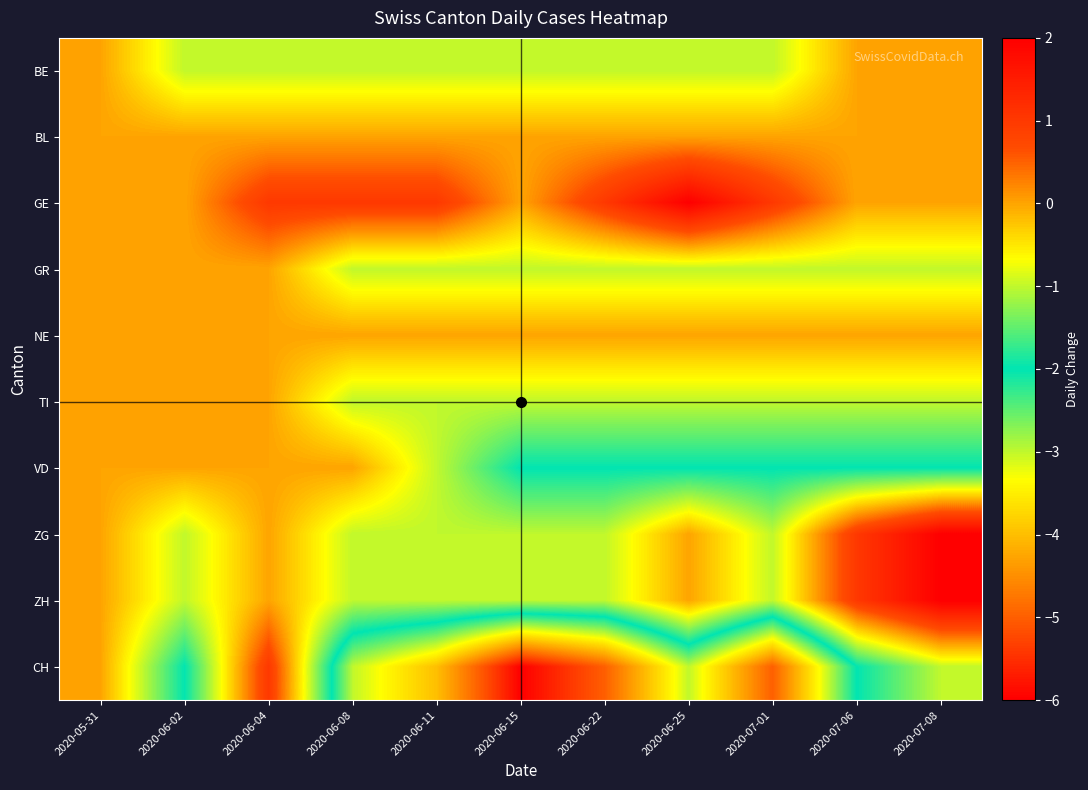

Which series has the largest total across all categories?

GE